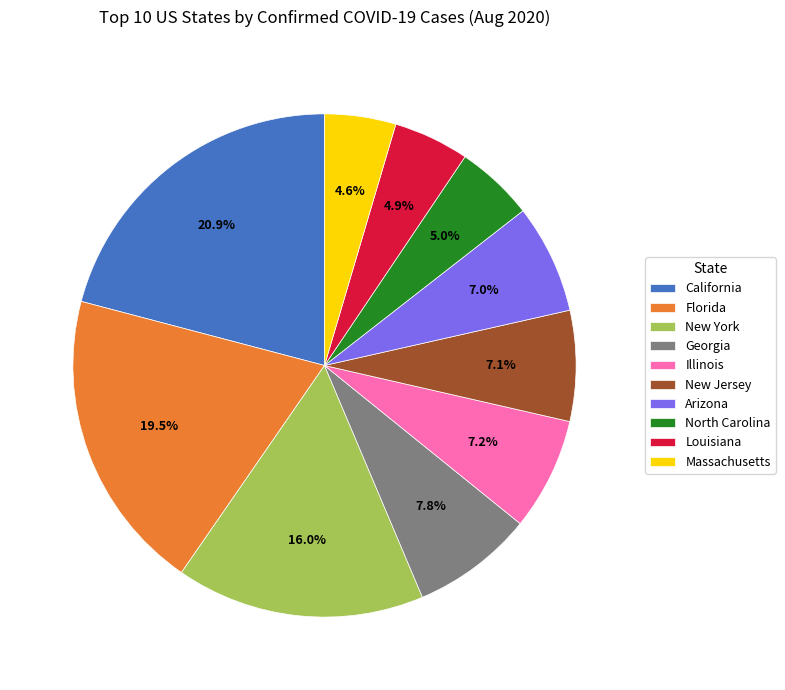

Approximately how many times larger is the value at Georgia compared to Illinois?

1.1